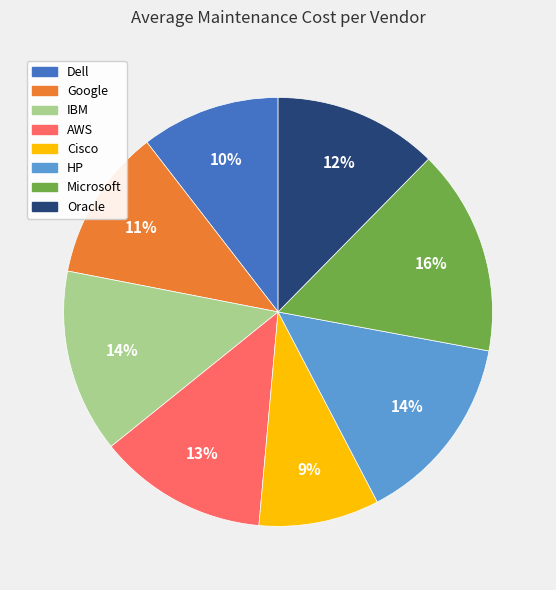

The Oracle slice represents 12% of the pie. True or false?

True